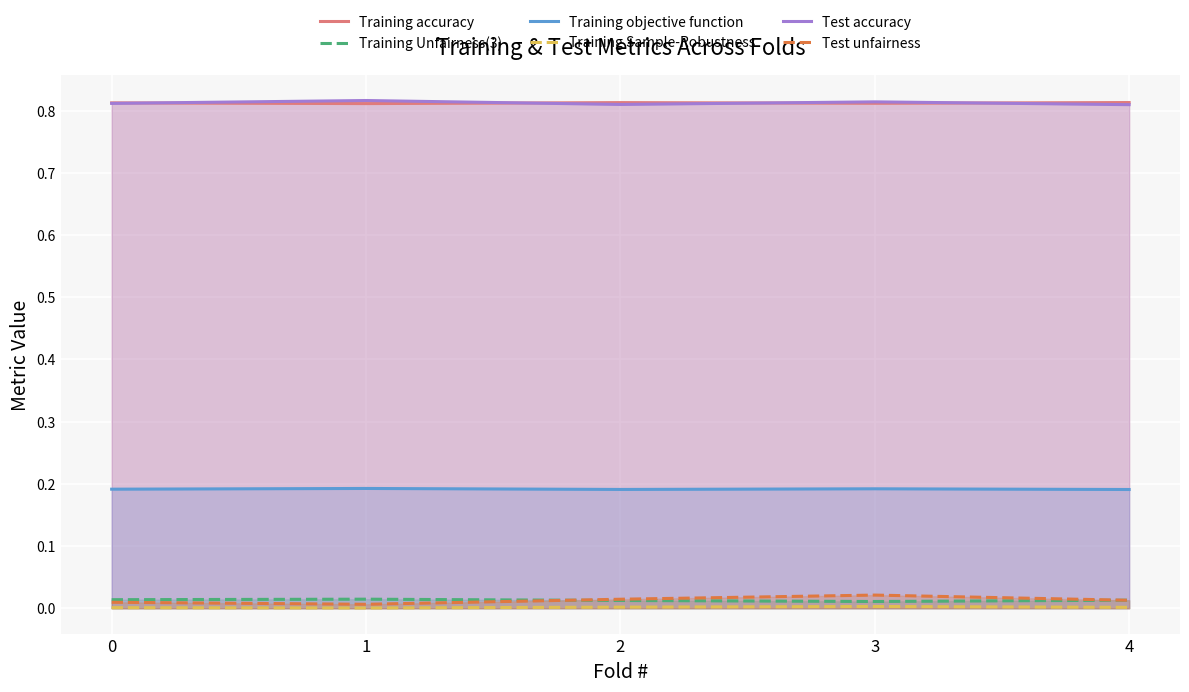

True or false: Training Sample-Robustness and Training accuracy intersect in this chart.

False